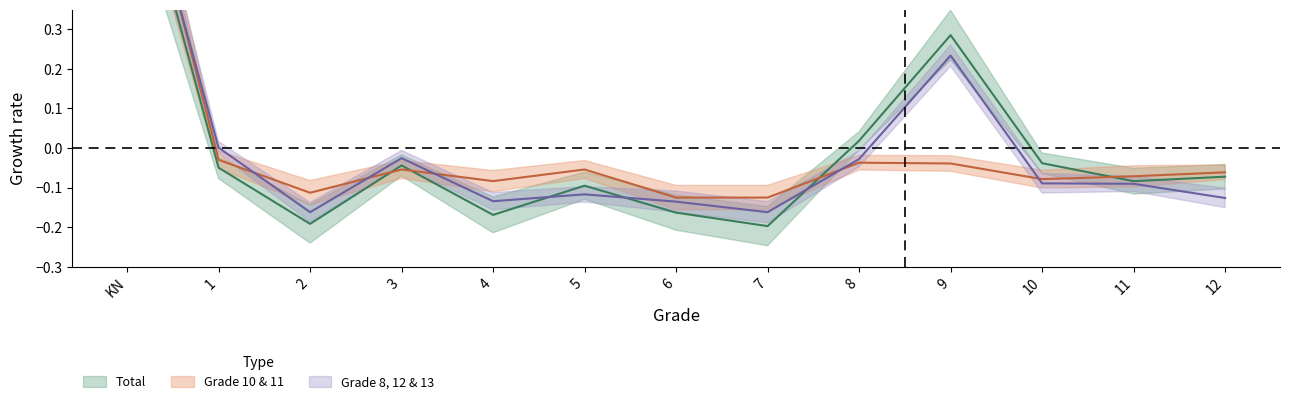

At how many categories does at least one series exceed 0?

4